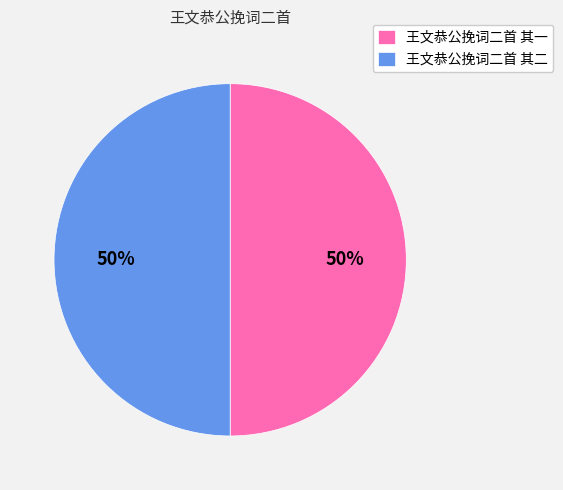

Is it true that 王文恭公挽词二首 其二 is 62% of the pie?

False